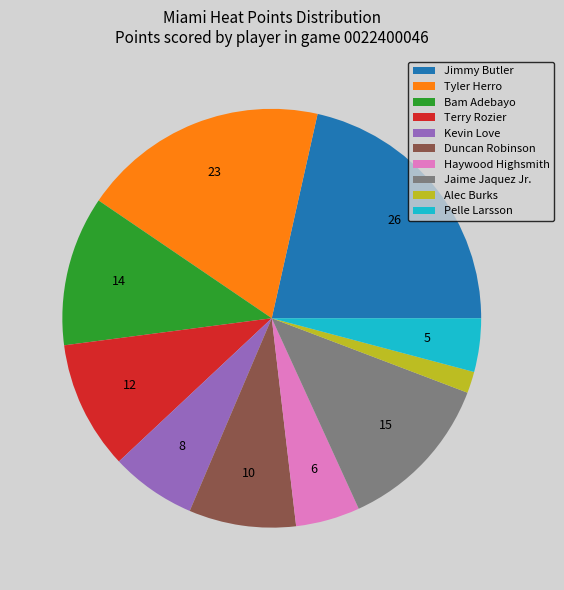

Does any single category account for the majority?

No